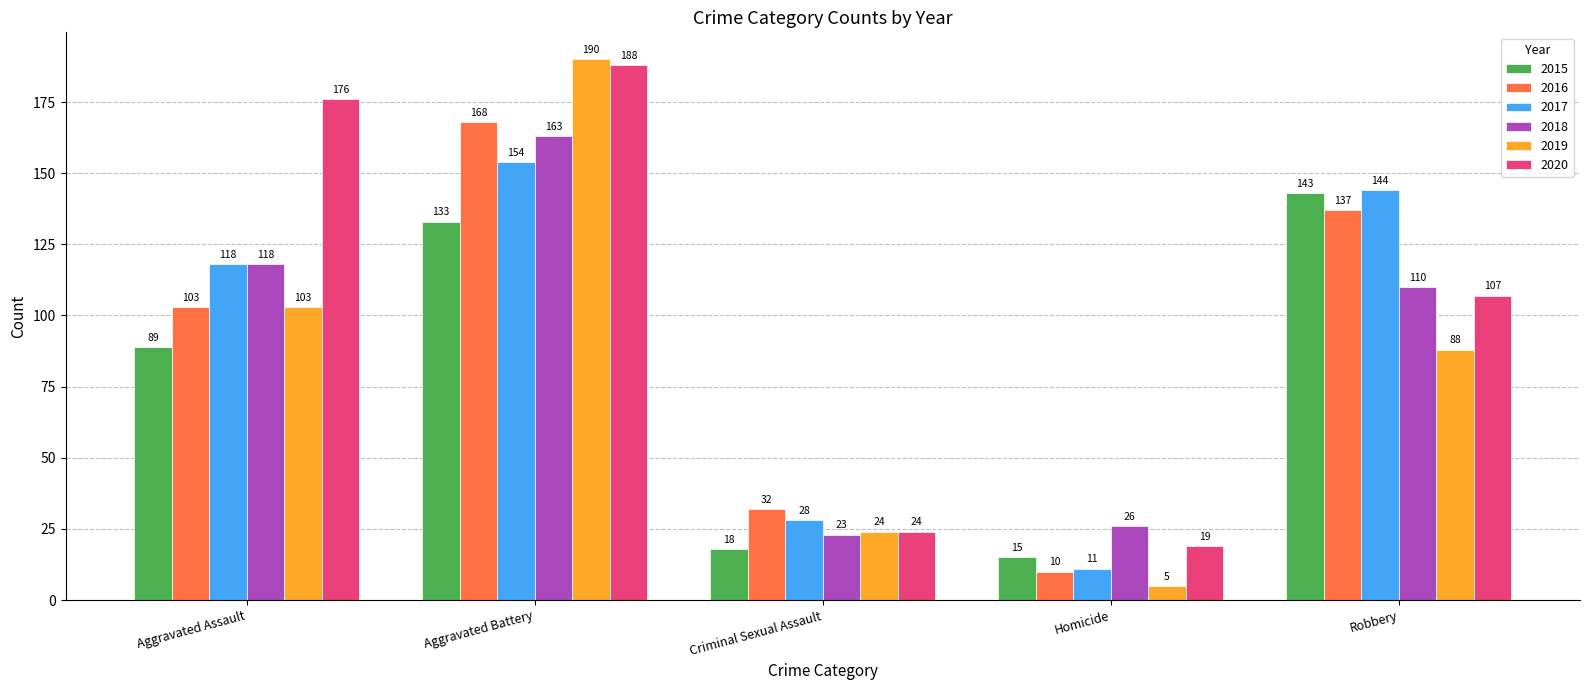

What is the difference between the 2018 values at Criminal Sexual Assault and Aggravated Assault?

95